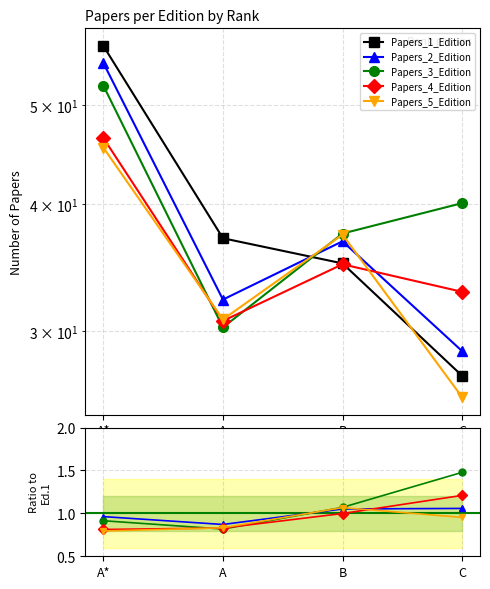

What is the smallest value displayed?

0.8